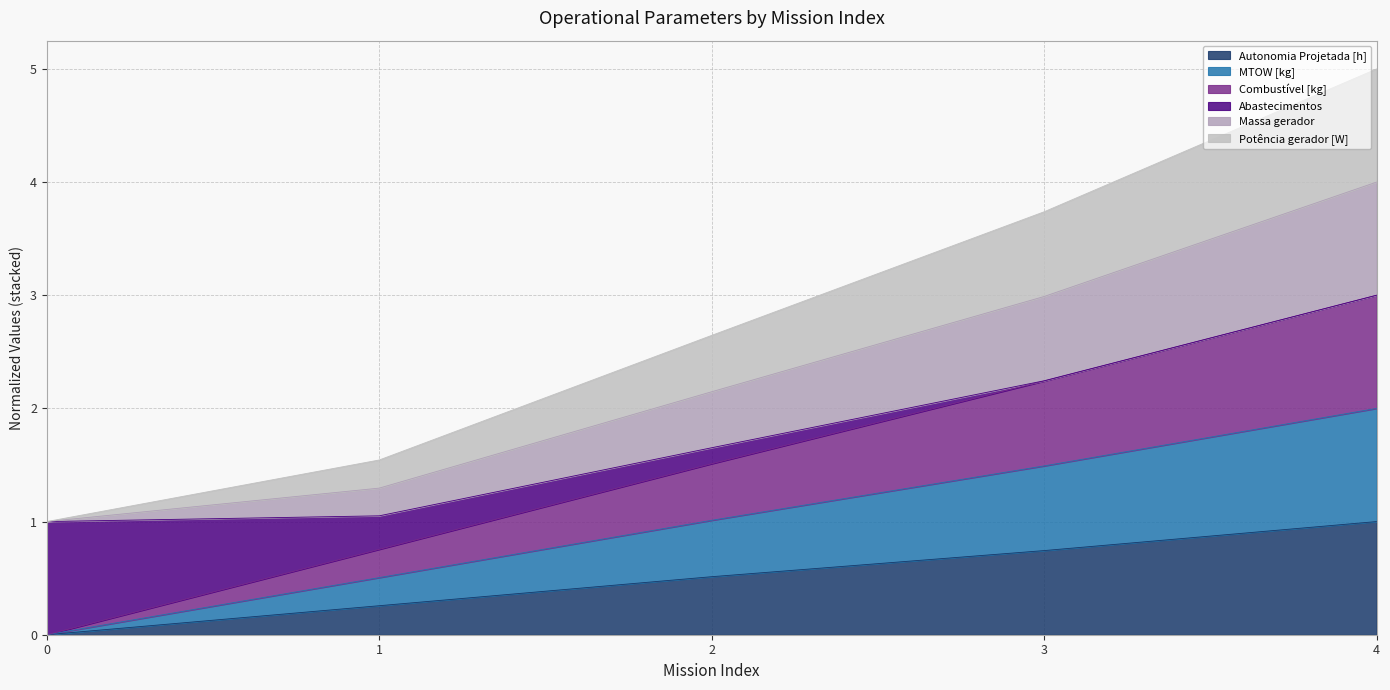

The value of Autonomia Projetada [h] at 3 is 0.7. True or false?

True